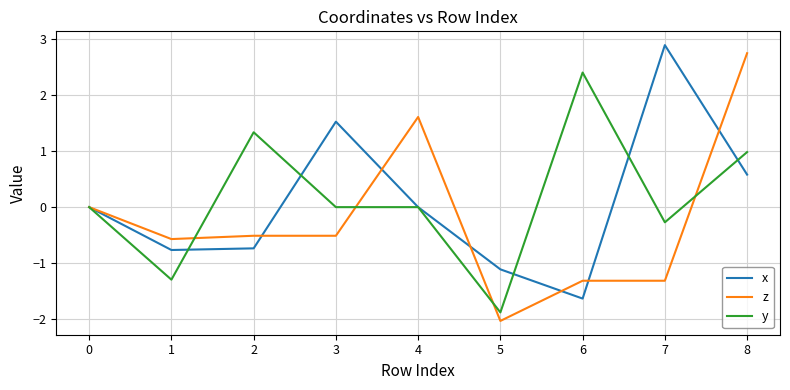

Is this an area chart (filled region under the line)?

No